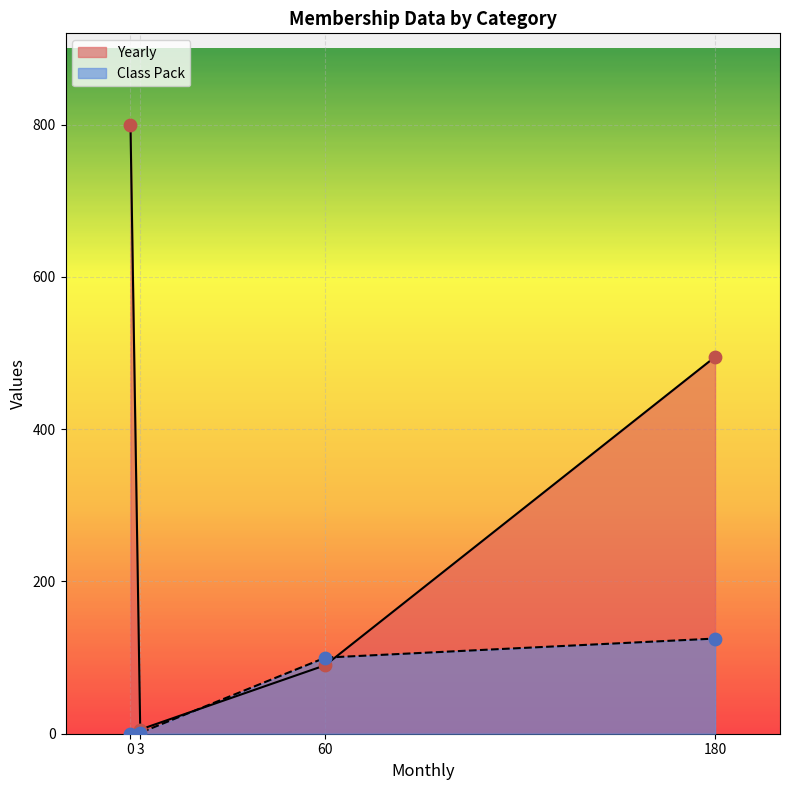

Which series has the largest Y range (max minus min)?

Yearly